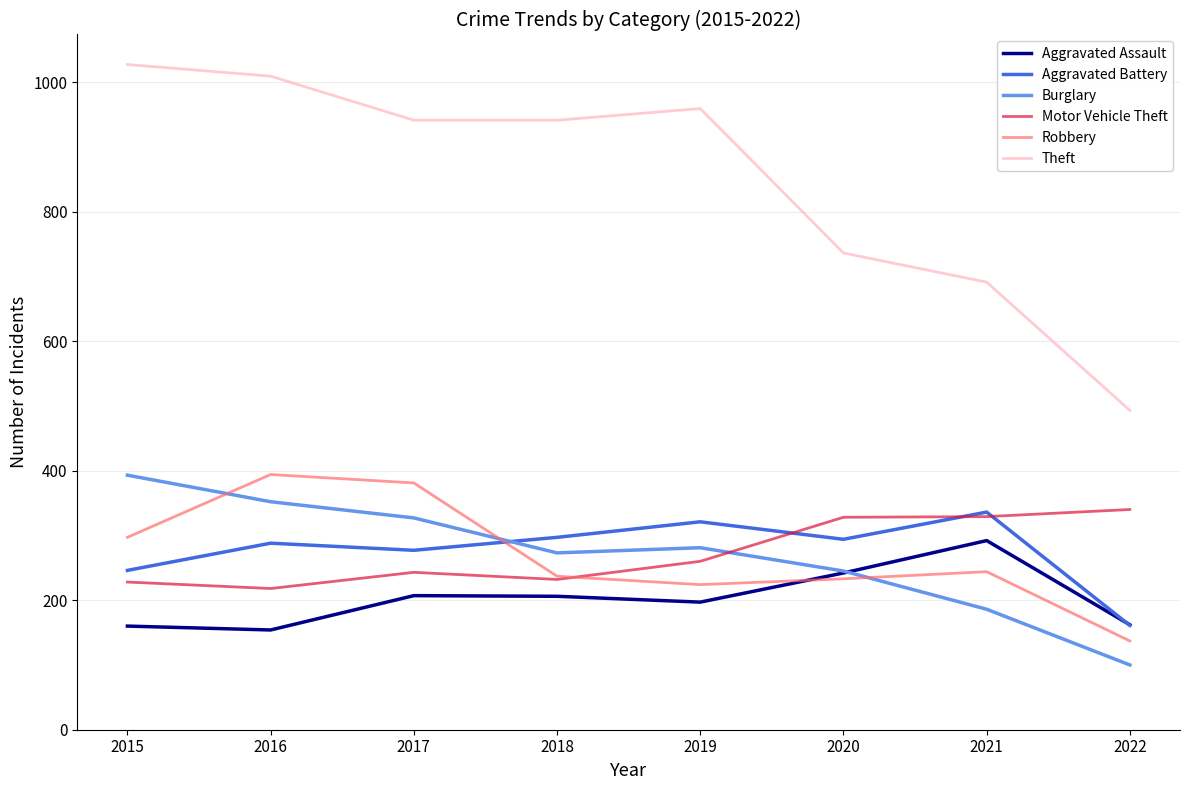

Is the value of Burglary at 2021 greater than the value of Robbery at 2016?

No